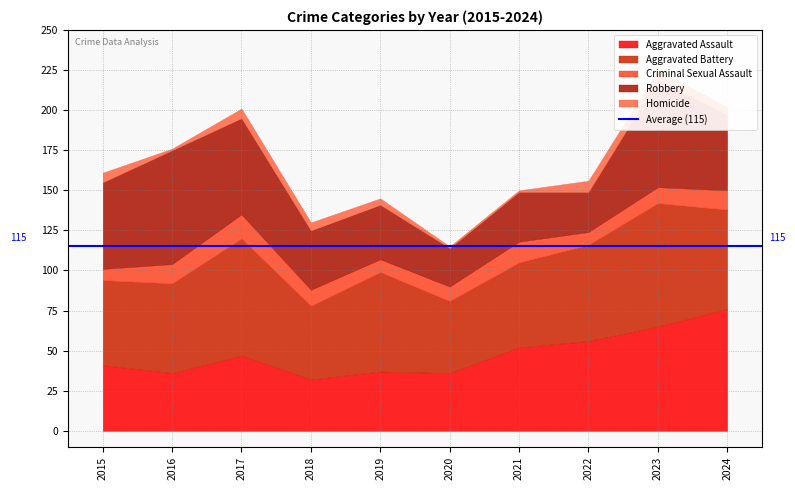

Between 2016 and 2017, which series saw the biggest shift?

Aggravated Battery